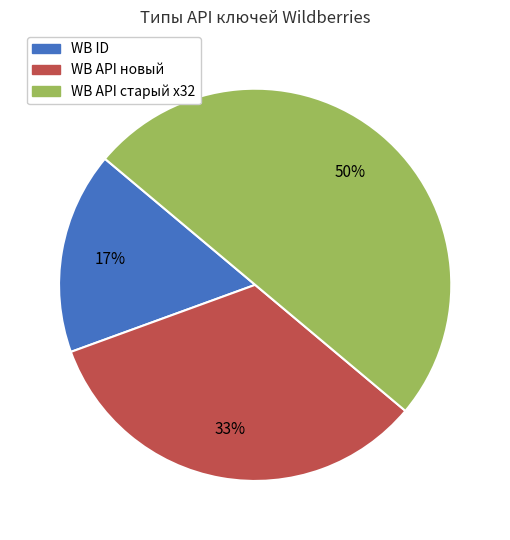

To the nearest percent, what percentage of the pie is WB API новый?

33%